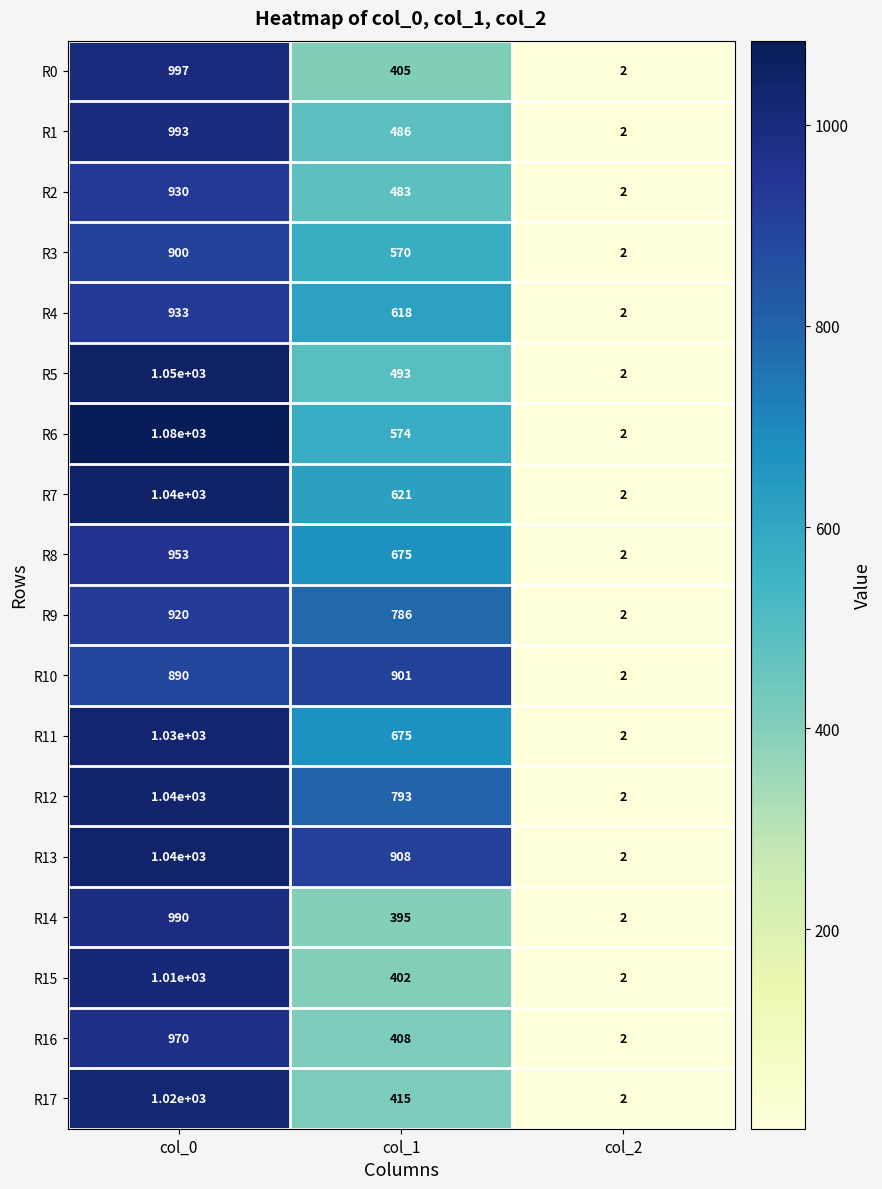

How many series are shown in this chart?

18